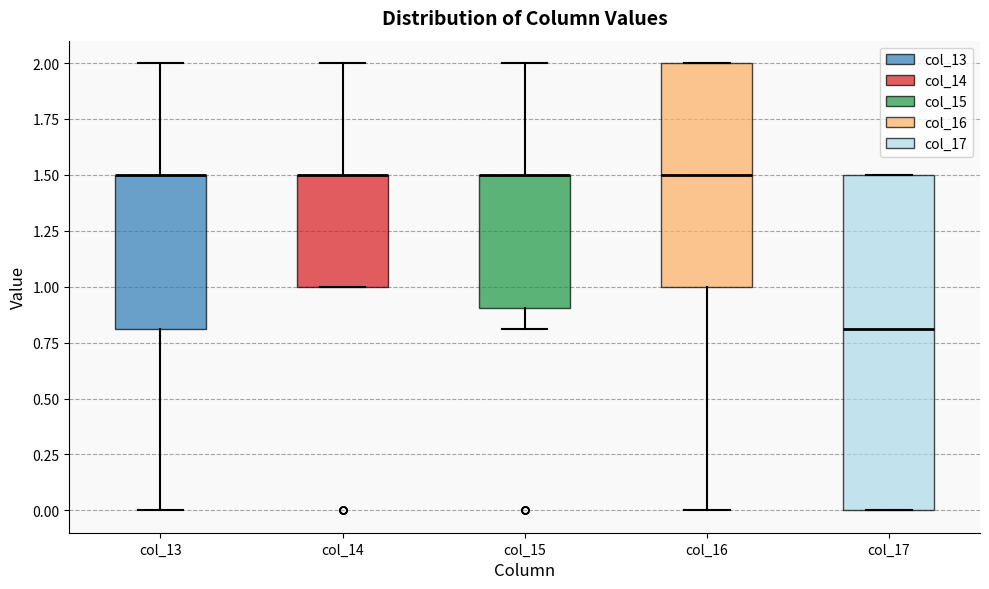

Where does the median line of the box for col_16 sit on the y-axis? The values are not printed on the chart, so give them approximately, as read against the axis.

1.5